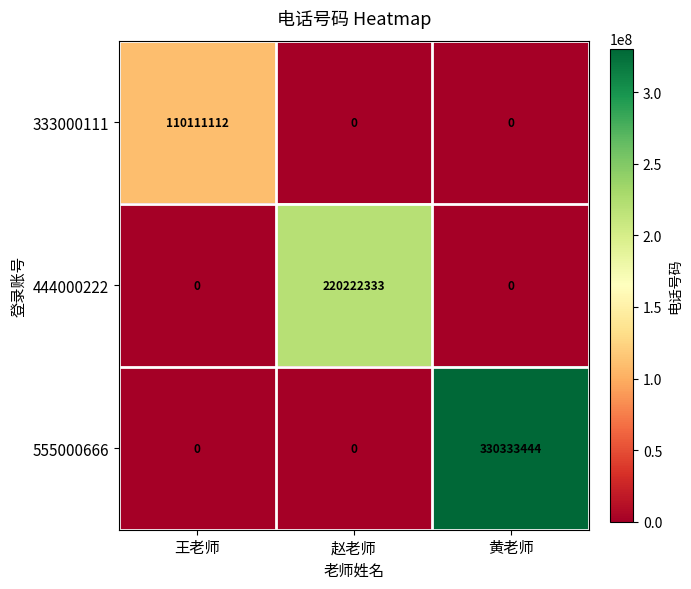

What is the maximum value shown in the chart?

330333444